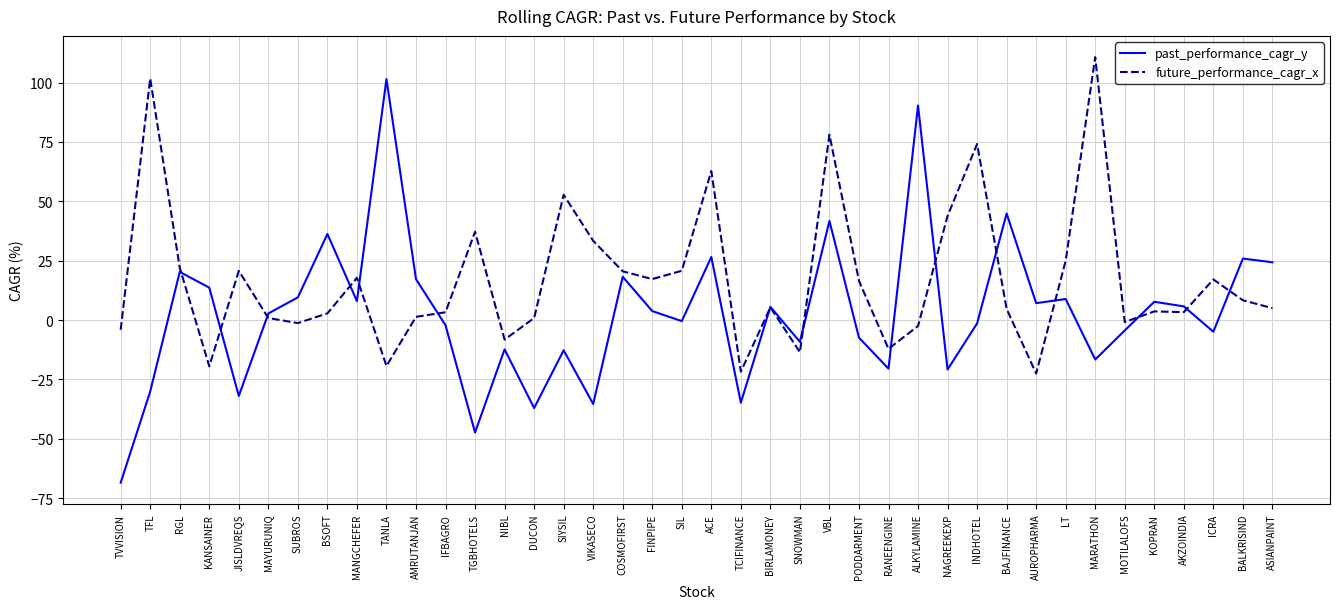

At which label does future_performance_cagr_x first exceed 5?

TFL